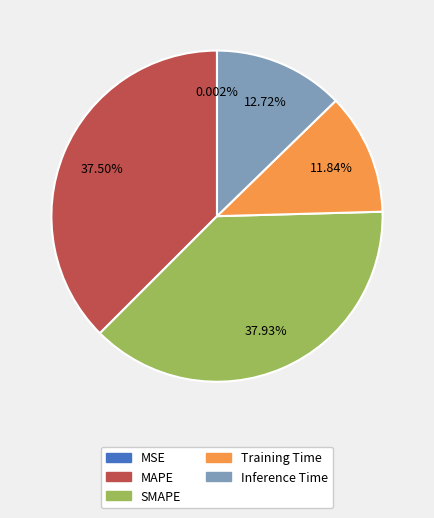

Does Inference Time represent more than half of the total?

No